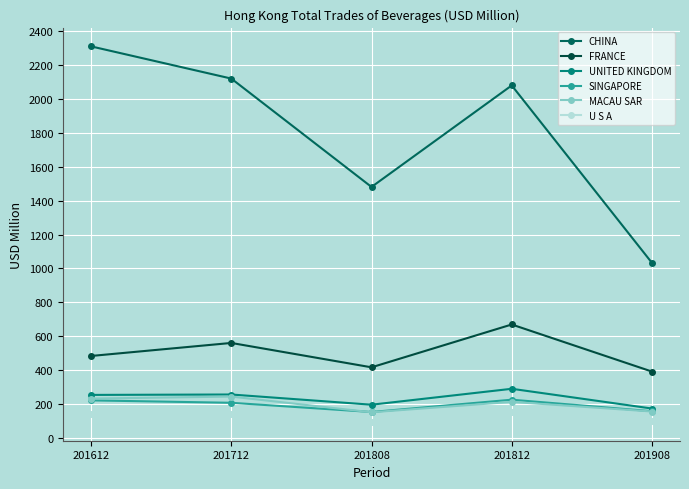

How many distinct data groups are displayed?

6